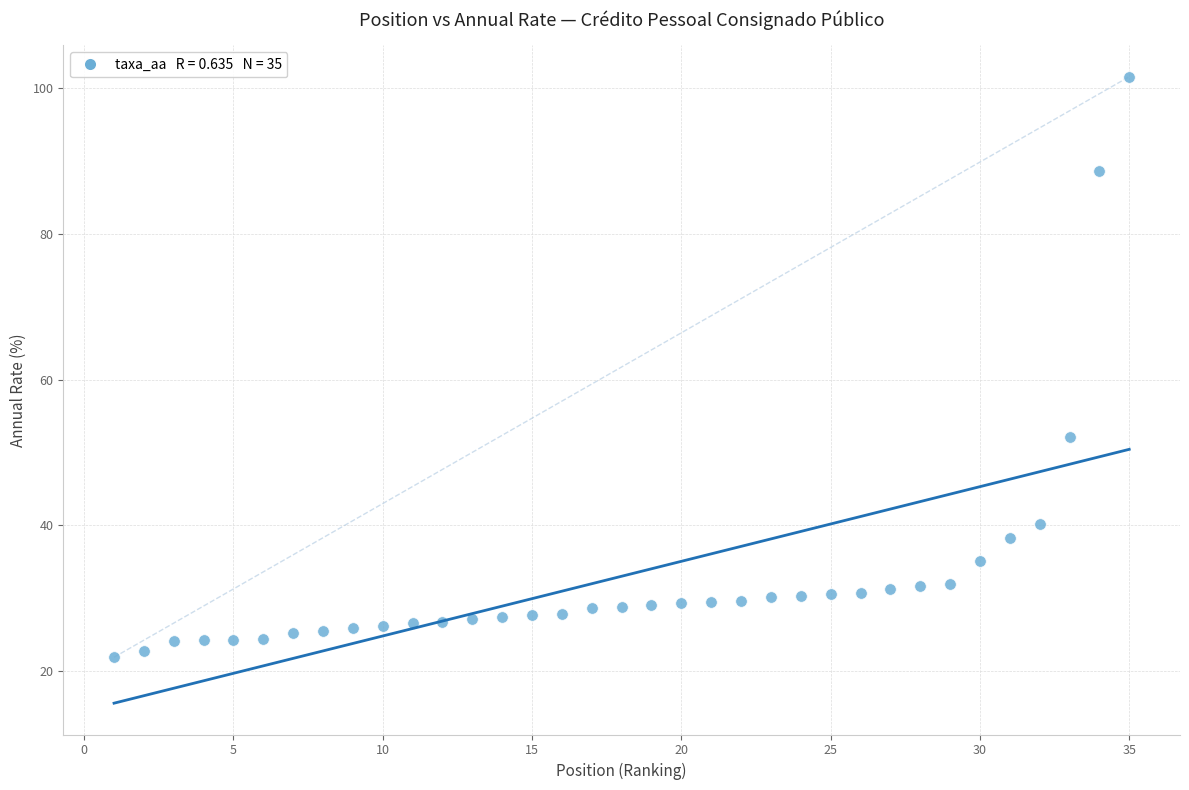

What is the range of X values (max minus min)?

34.0